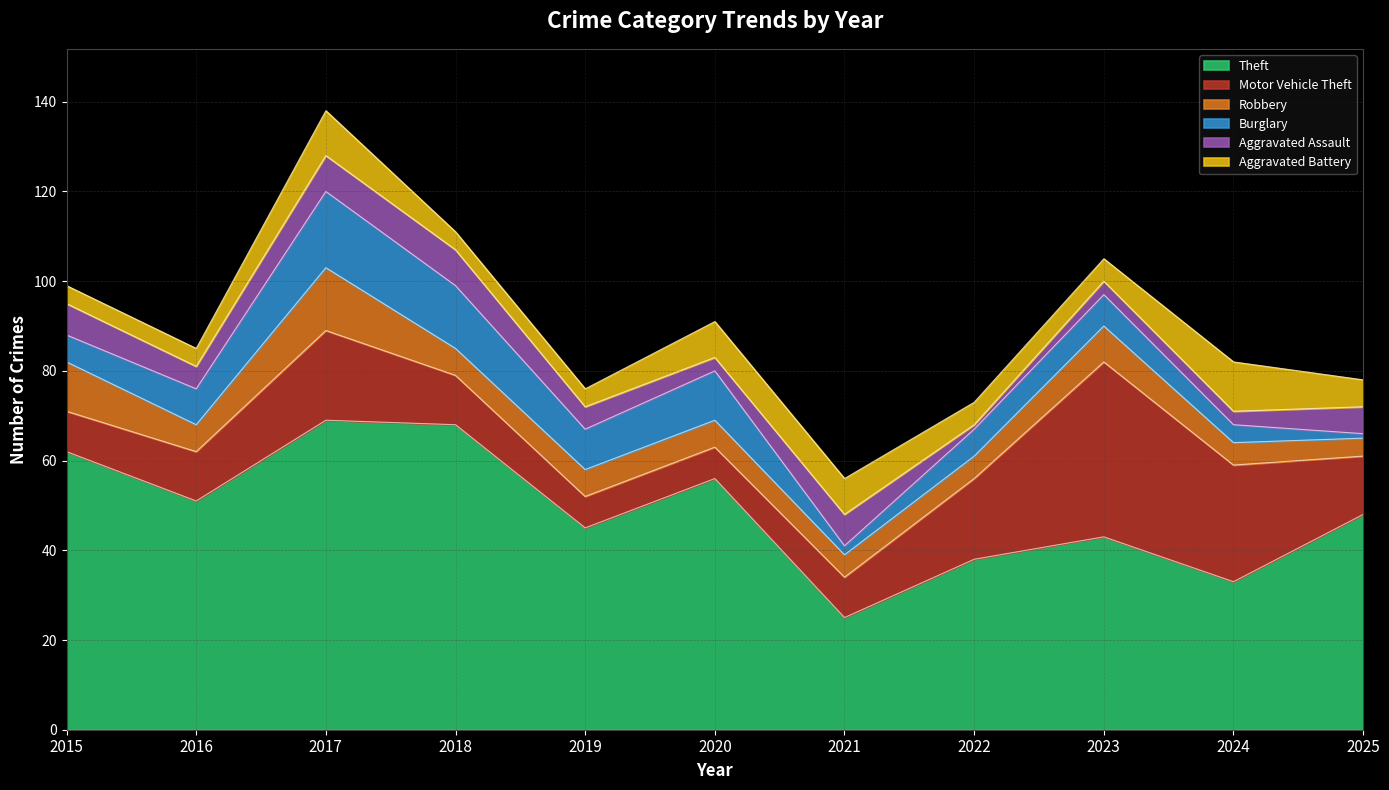

Rank the series at 2020 from lowest to highest value.

Aggravated Assault, Robbery, Motor Vehicle Theft, Aggravated Battery, Burglary, Theft